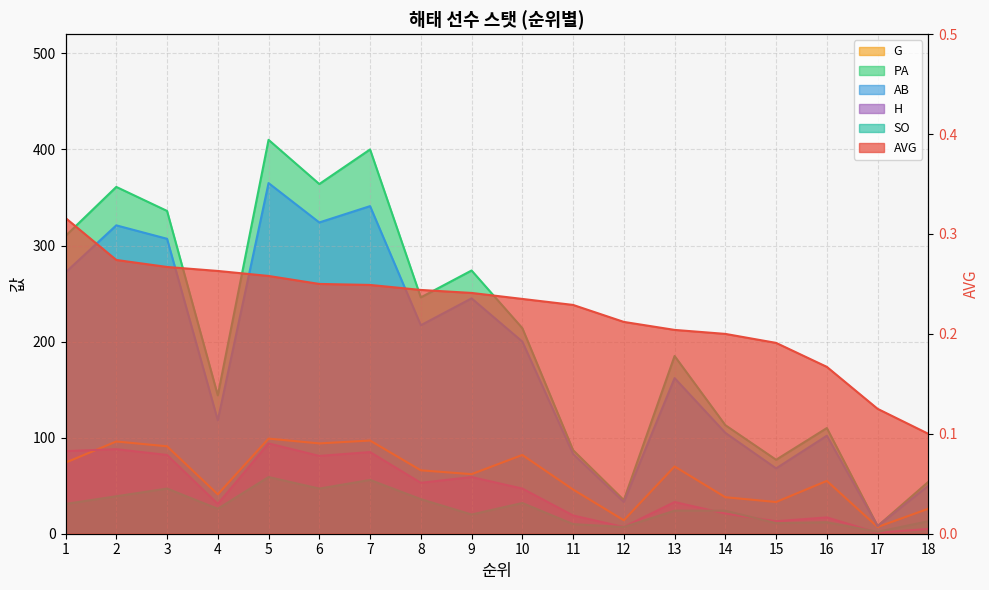

What is the sum of the AVG values at 16 and 17?

0.3